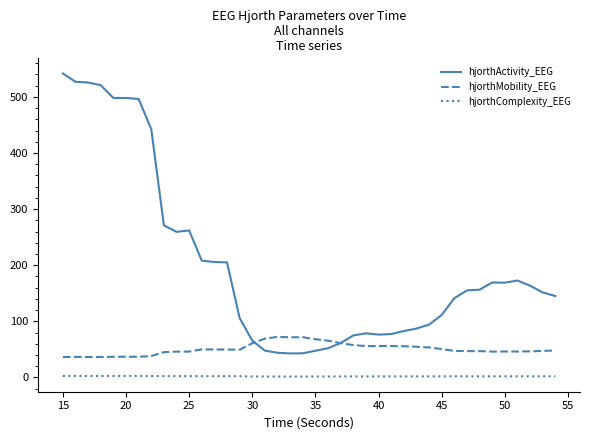

True or false: hjorthMobility_EEG and hjorthComplexity_EEG intersect in this chart.

False